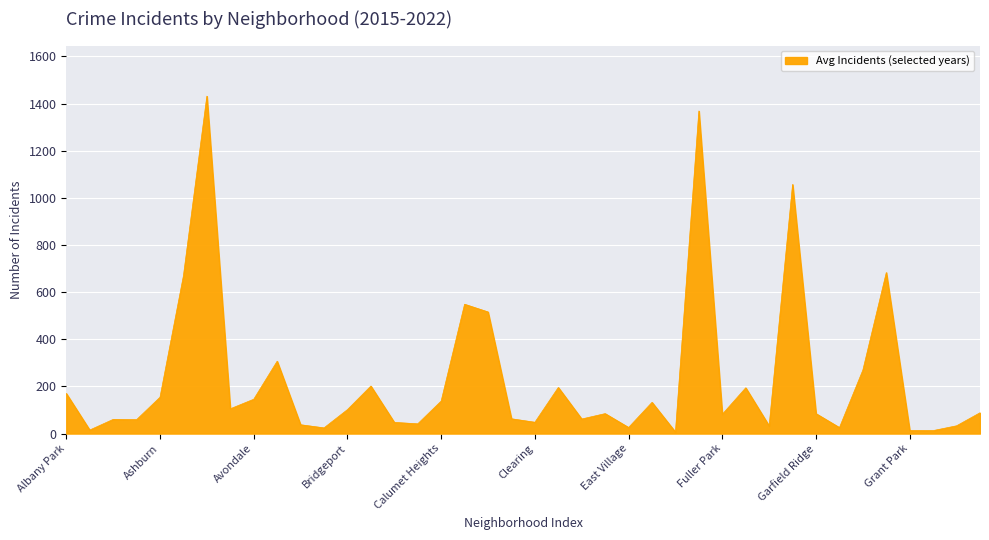

What is the greatest value displayed?

1431.5